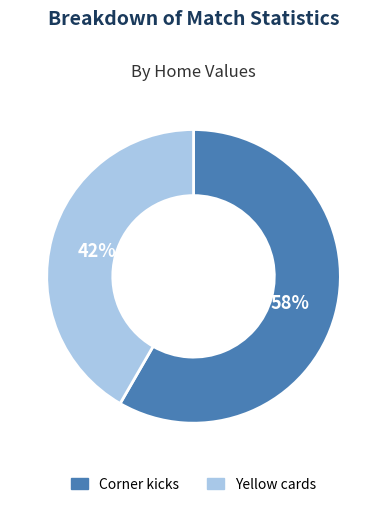

Is the sum of Yellow cards and Corner kicks greater than half?

Yes